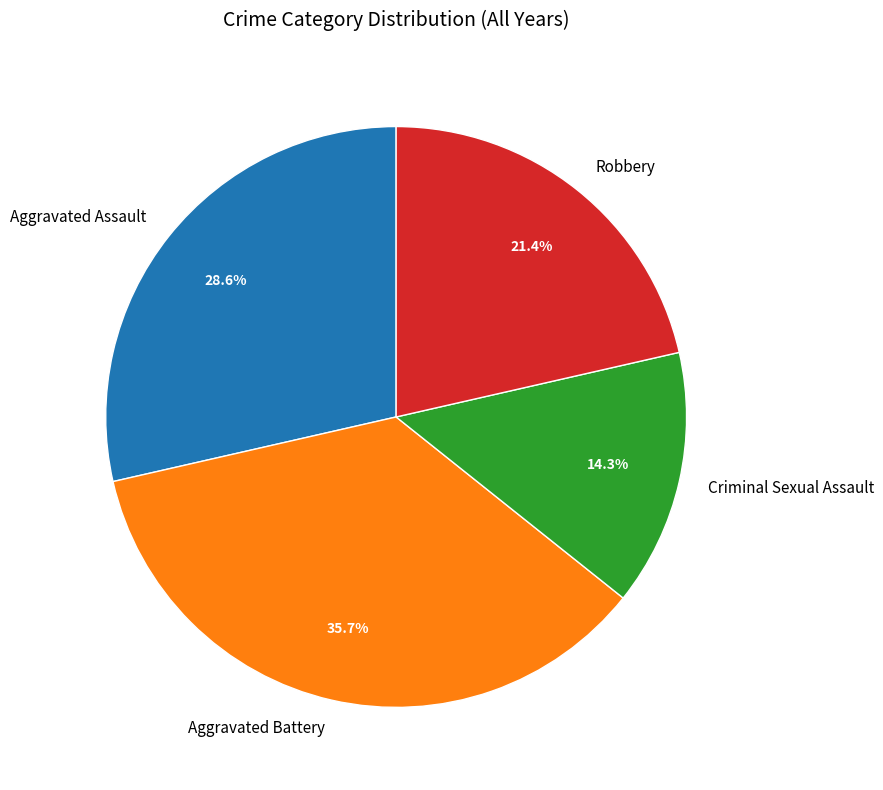

To the nearest percent, what percentage of the pie is Aggravated Battery?

36%